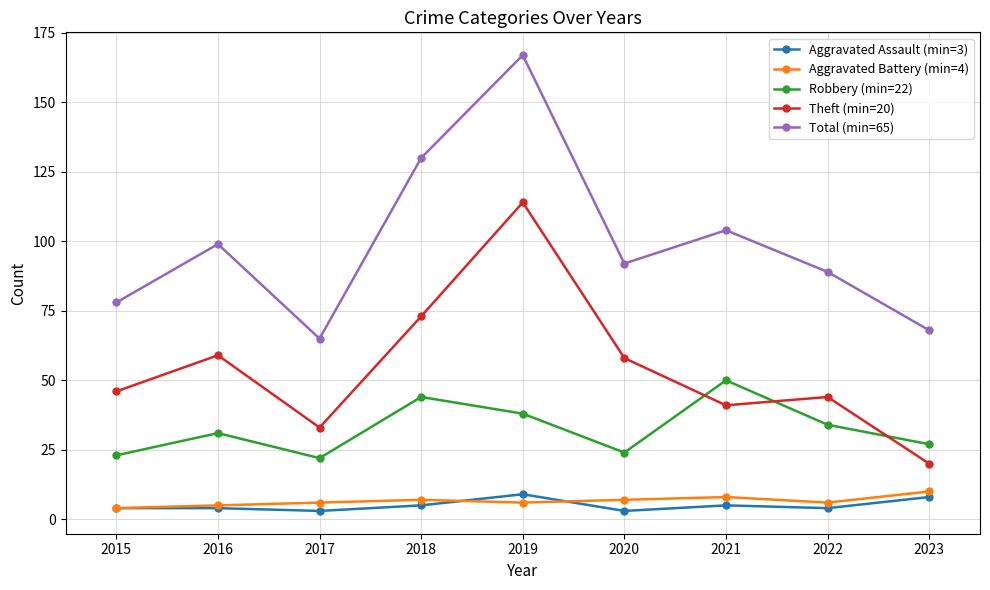

How many distinct data groups are displayed?

5